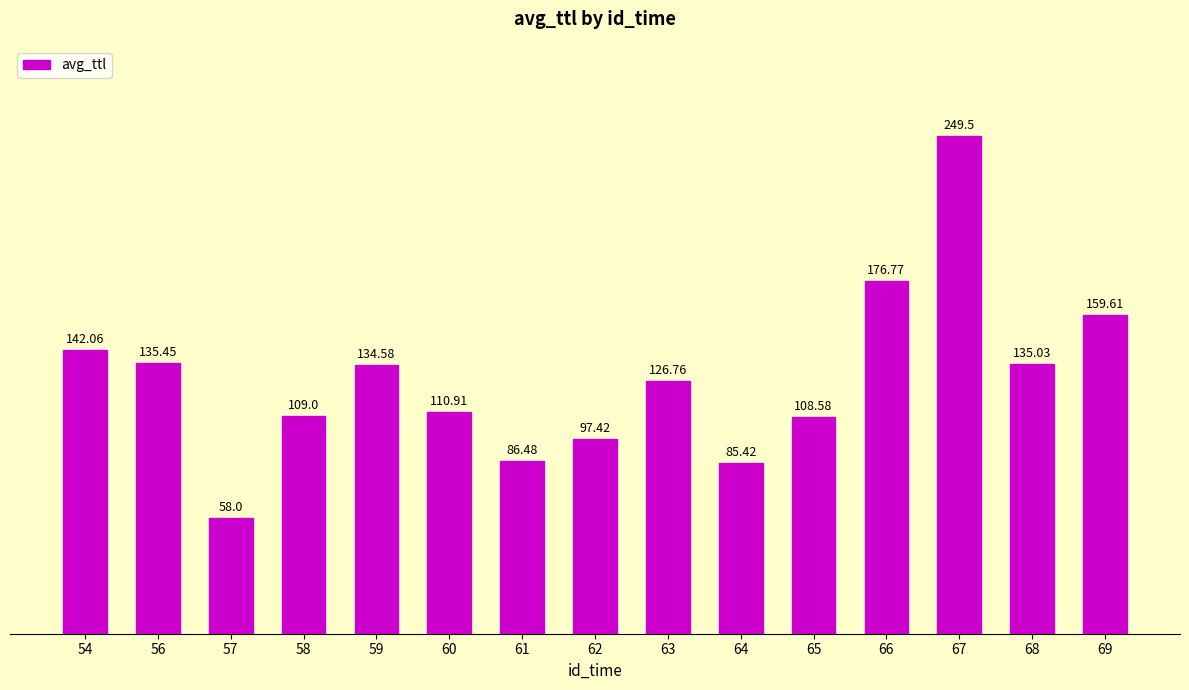

At which label is the value closest to 153?

69